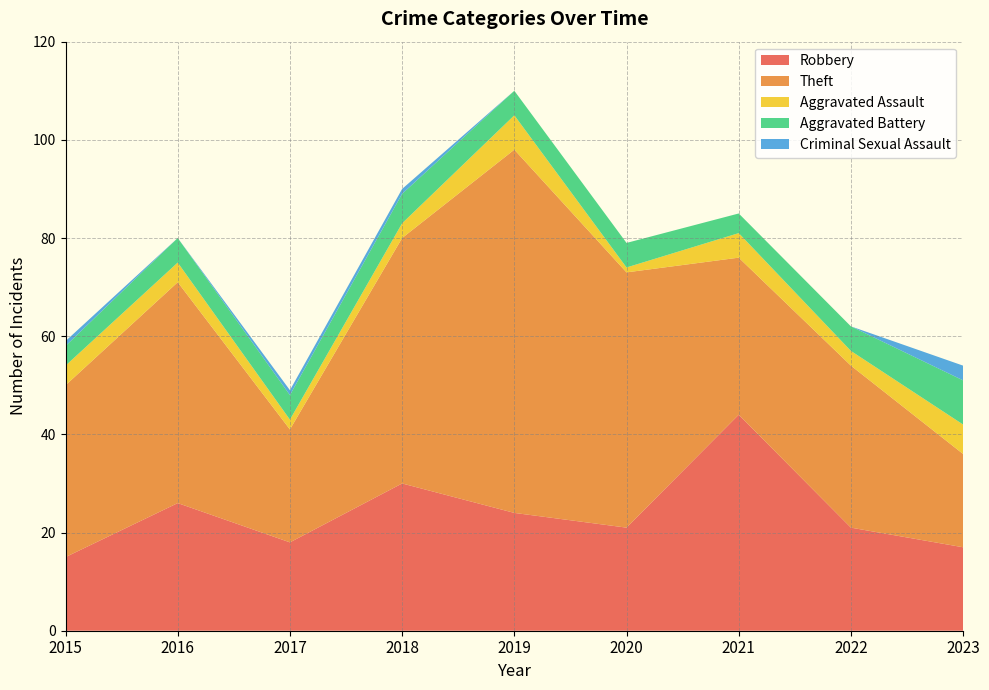

Reading left to right, what are all the values shown in this chart?

Robbery: 2015=15	2016=26	2017=18	2018=30	2019=24	2020=21	2021=44	2022=21	2023=17
Theft: 2015=35	2016=45	2017=23	2018=50	2019=74	2020=52	2021=32	2022=33	2023=19
Aggravated Assault: 2015=4	2016=4	2017=2	2018=3	2019=7	2020=1	2021=5	2022=3	2023=6
Aggravated Battery: 2015=4	2016=5	2017=5	2018=6	2019=5	2020=5	2021=4	2022=5	2023=9
Criminal Sexual Assault: 2015=1	2016=0	2017=1	2018=1	2019=0	2020=0	2021=0	2022=0	2023=3